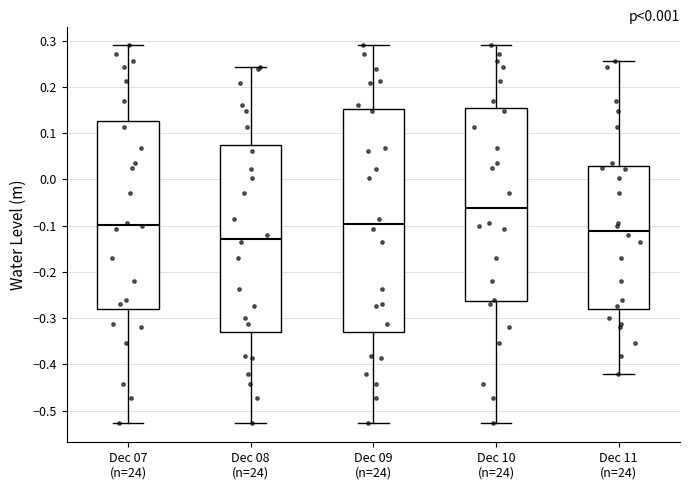

Reading left to right, read every box against the y-axis: the position of its median line, the range the box covers, and the ends of its whiskers. The values are not printed on the chart, so give them approximately, as read against the axis.

Dec 07 (n=24): median -0.10, box -0.28 to 0.13, whiskers -0.53 to 0.29
Dec 08 (n=24): median -0.13, box -0.33 to 0.07, whiskers -0.53 to 0.24
Dec 09 (n=24): median -0.10, box -0.33 to 0.15, whiskers -0.53 to 0.29
Dec 10 (n=24): median -0.06, box -0.26 to 0.15, whiskers -0.53 to 0.29
Dec 11 (n=24): median -0.11, box -0.28 to 0.03, whiskers -0.42 to 0.26